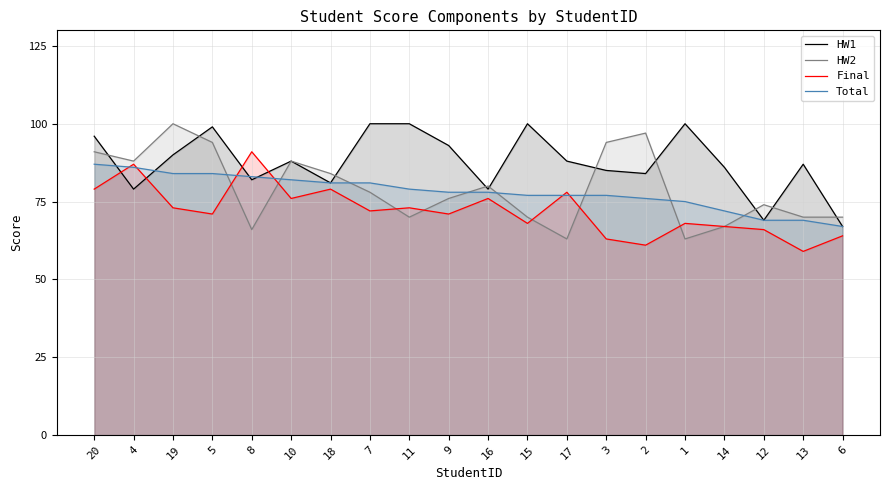

What is the total value across all series at 11?

322